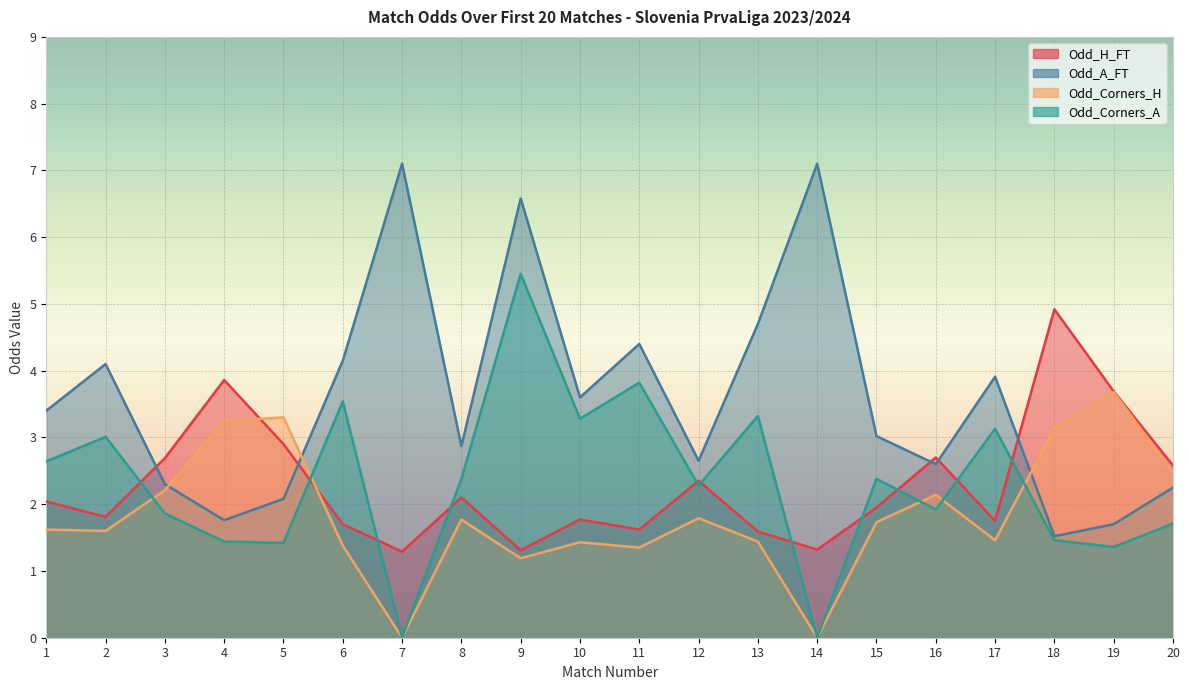

At which label is Odd_A_FT closest to 4?

17